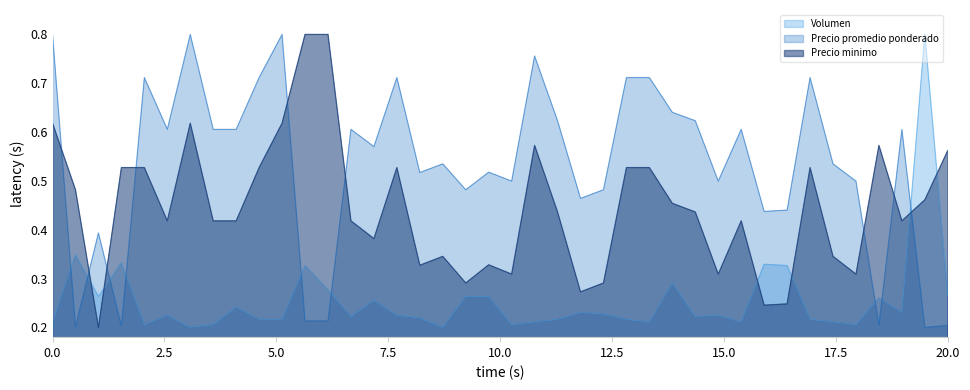

Is it true that Precio minimo equals 0.4 at 2021-01-12?

True